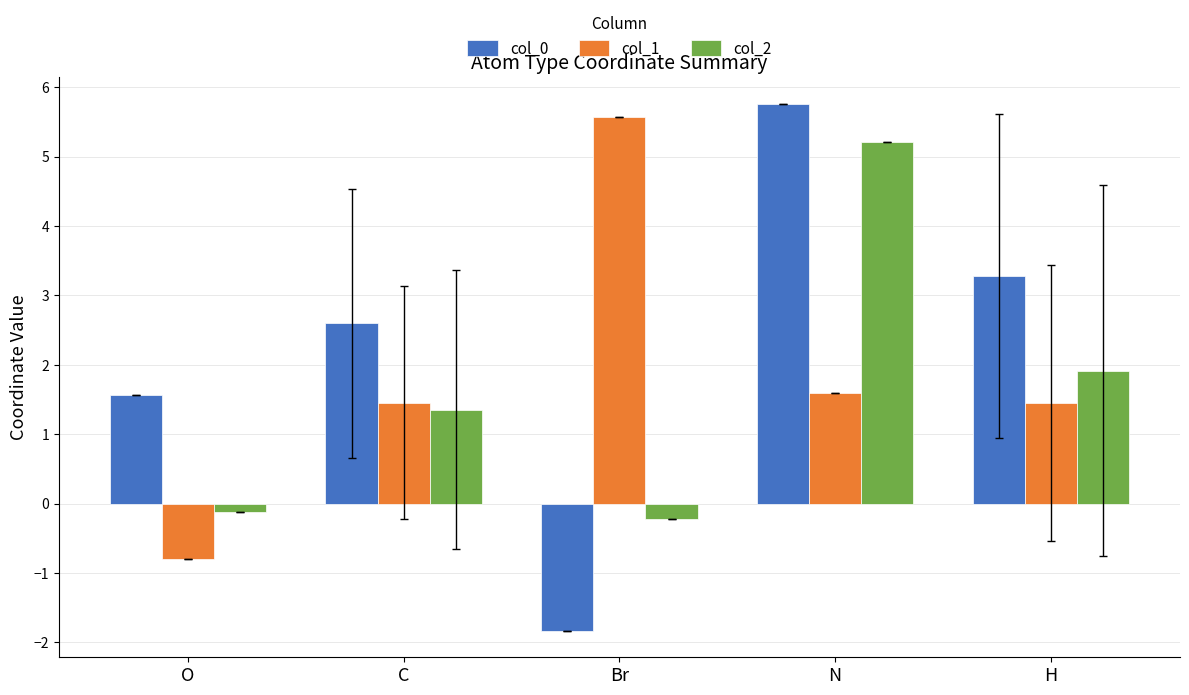

What are all the series names shown in the legend?

col_0, col_1, col_2